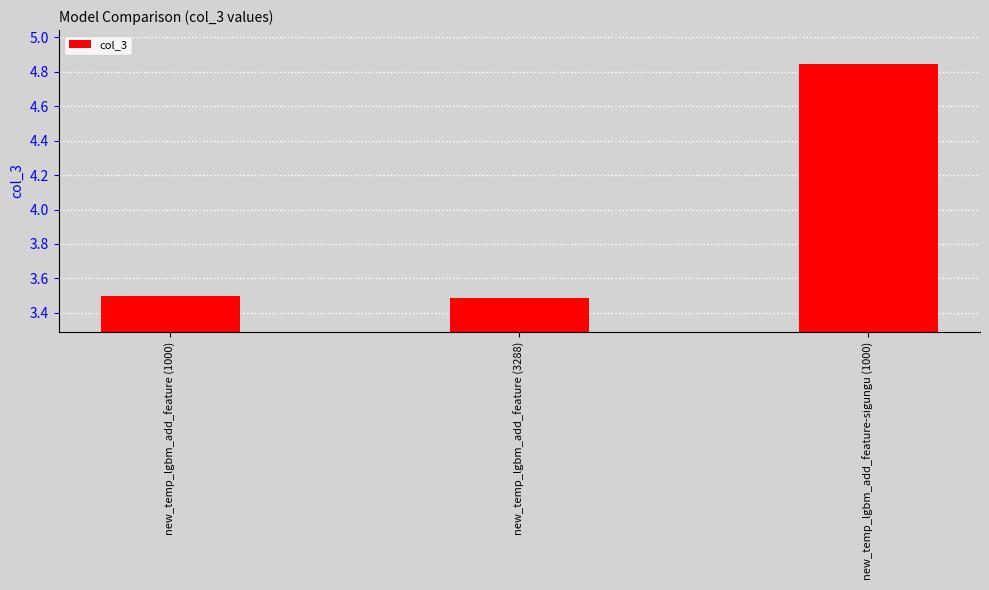

Which has a higher value, new_temp_lgbm_add_feature-sigungu (1000) or new_temp_lgbm_add_feature (1000)?

new_temp_lgbm_add_feature-sigungu (1000)